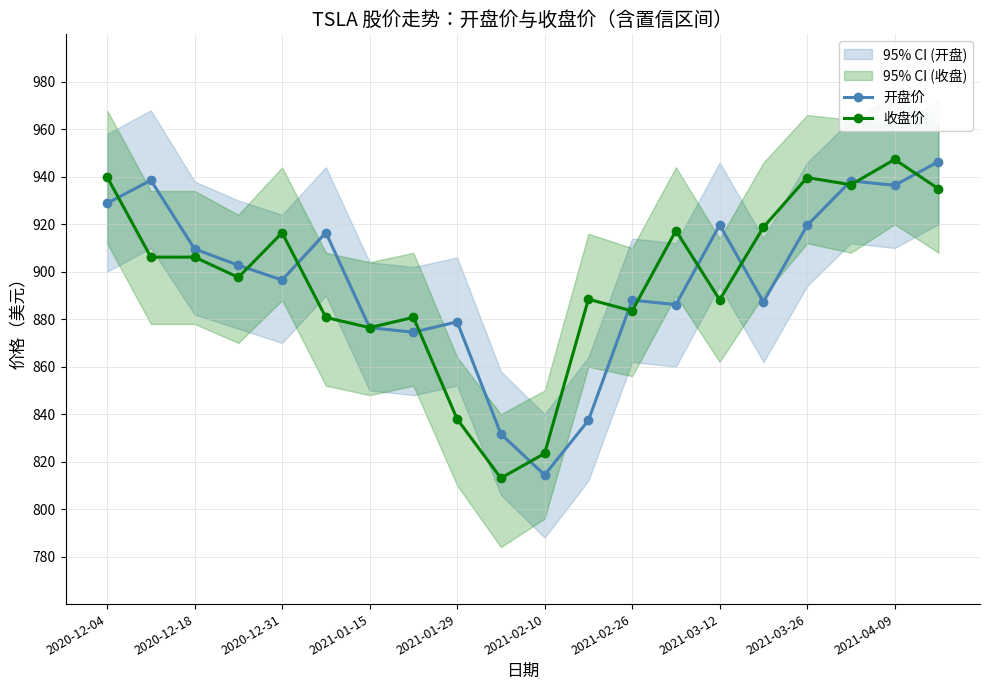

Which series has the largest total across all categories?

收盘价